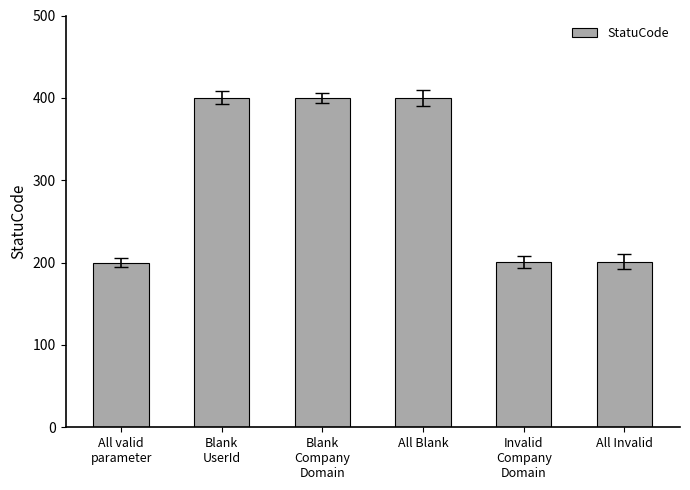

What is the label of the 4th bar from the left?

All Blank